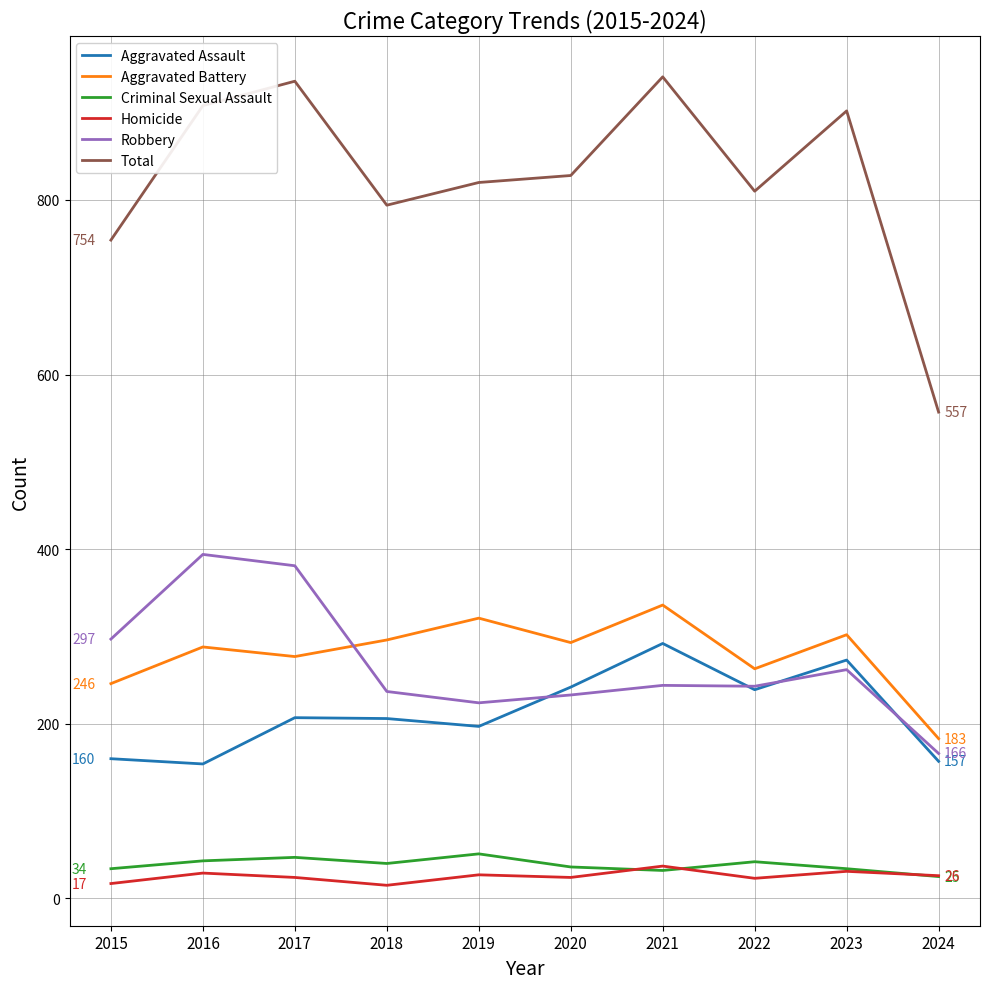

What is the average value of the Criminal Sexual Assault series?

38